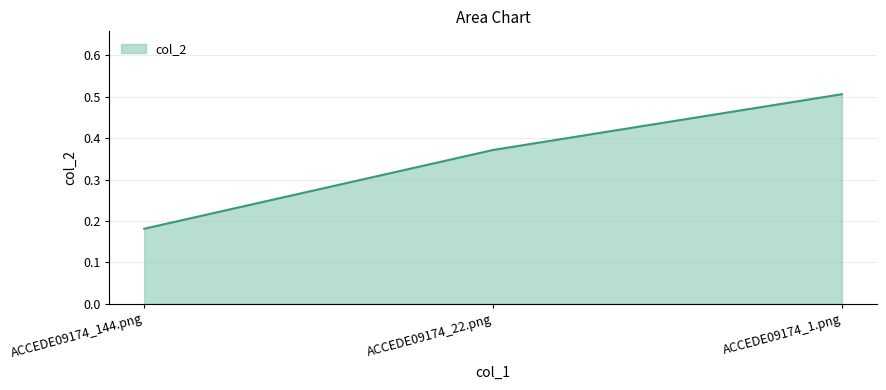

What position from the left is ACCEDE09174_1.png?

3